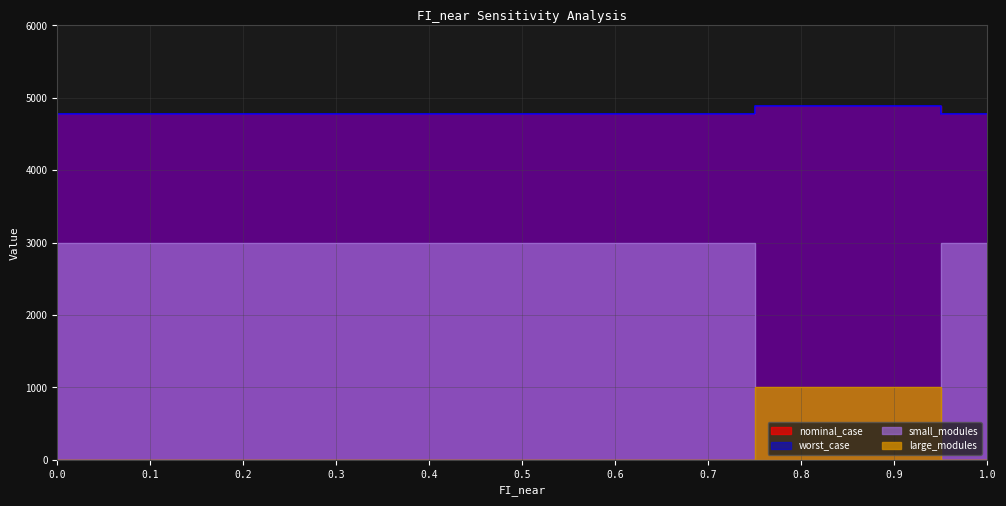

How many distinct data groups are displayed?

4